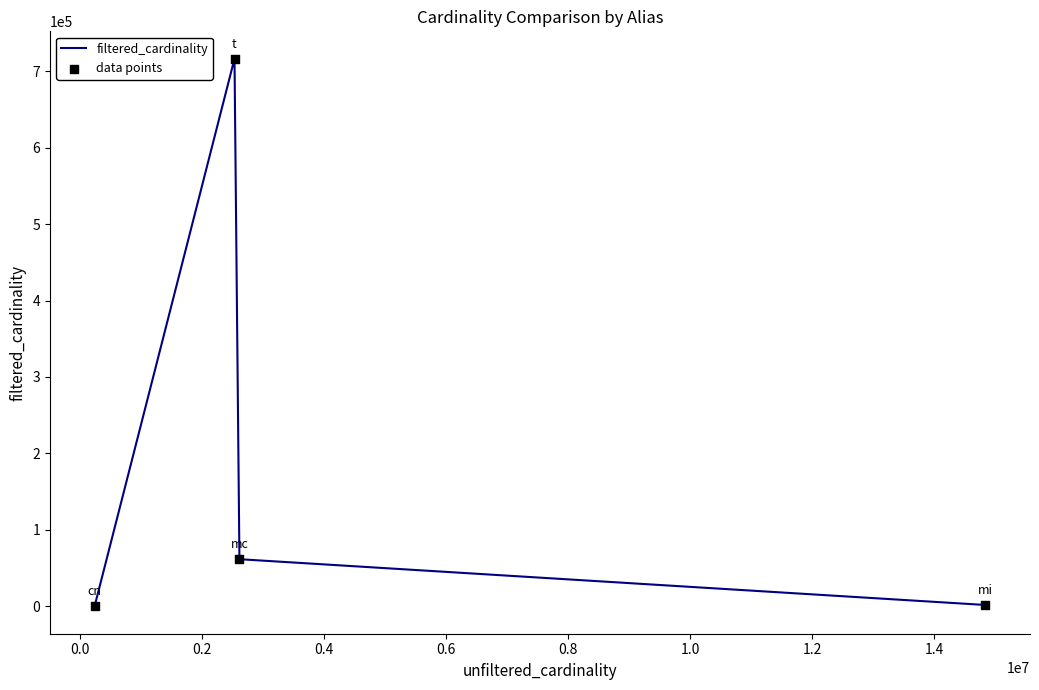

How many interior local peaks (higher than both neighbors) does the data have?

1